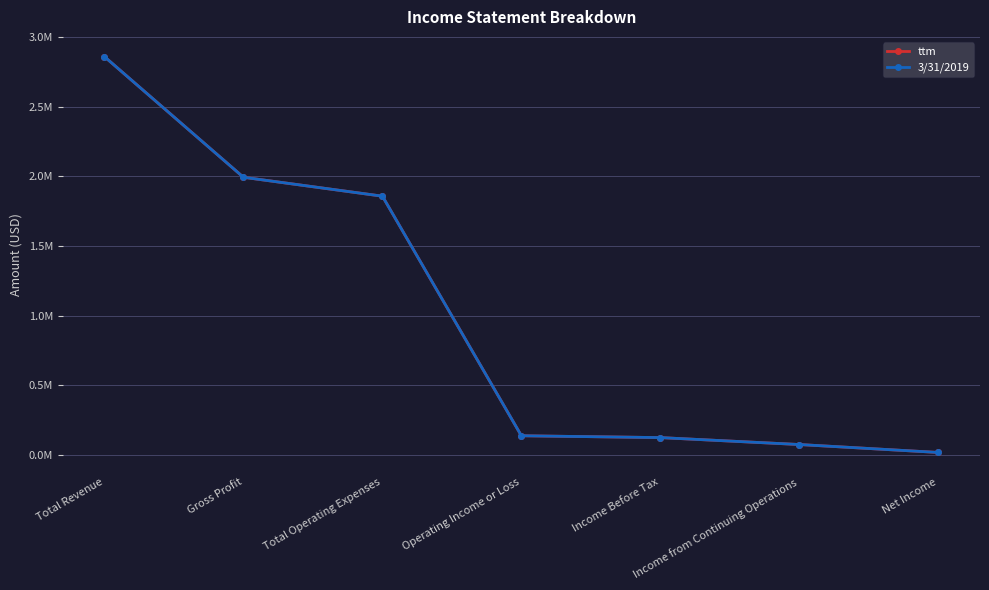

At which category does the chart reach its peak across all series?

Total Revenue